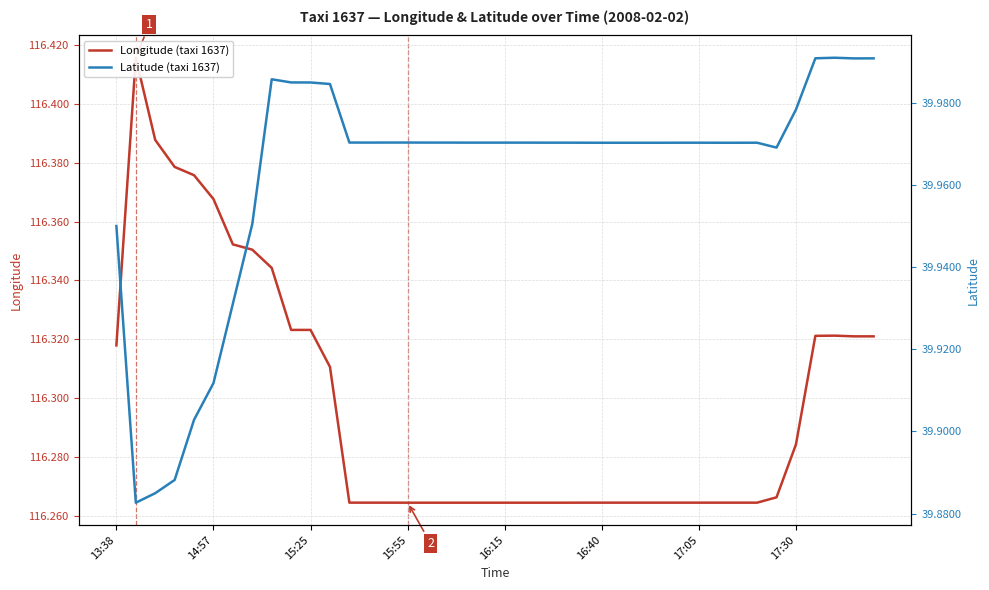

What is the difference between the maximum and minimum values in the Longitude (taxi 1637) series?

0.2